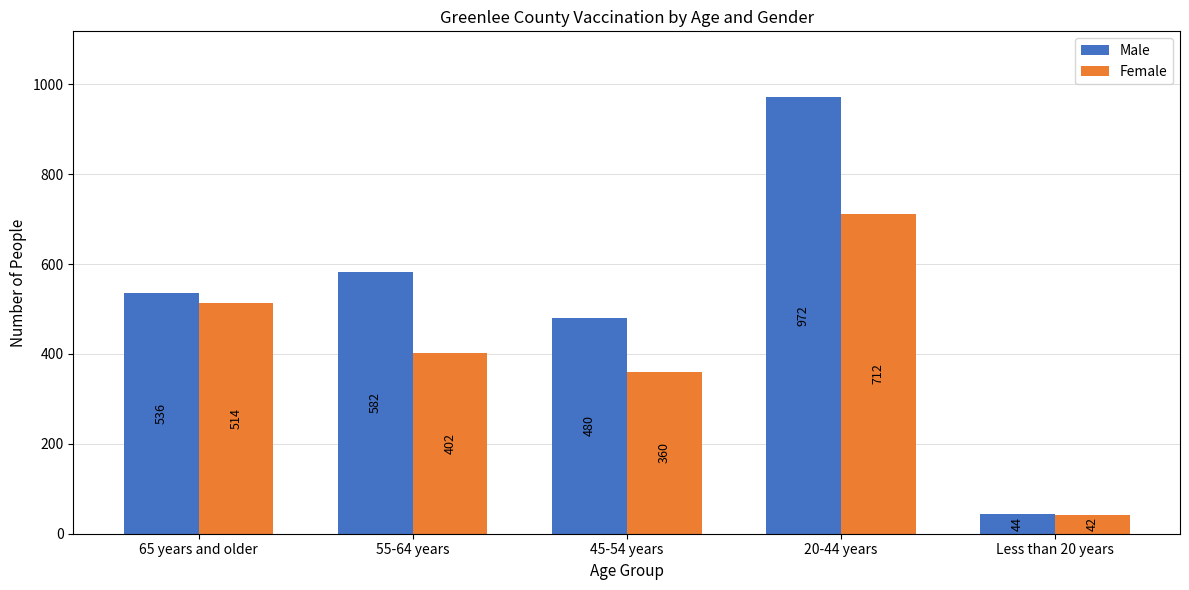

Read the Female value at Less than 20 years, to the nearest 10.

40